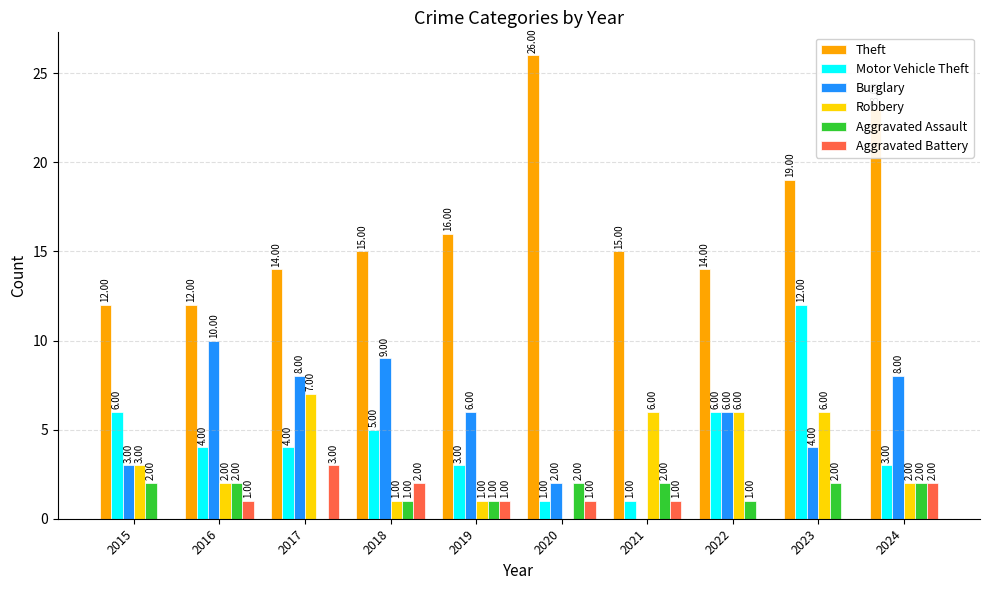

At which category does the chart reach its peak across all series?

2020